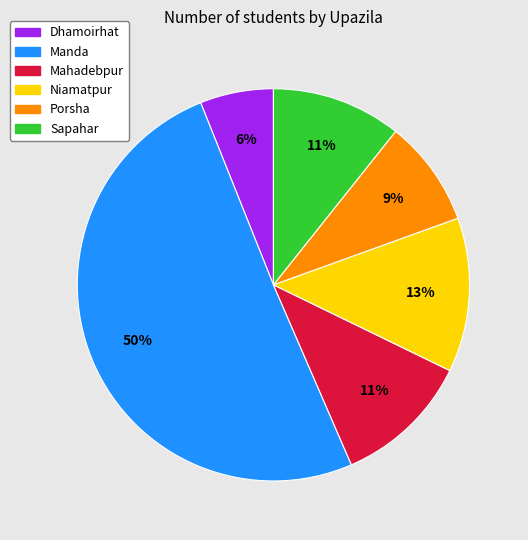

Is the sum of Manda and Niamatpur greater than half?

Yes